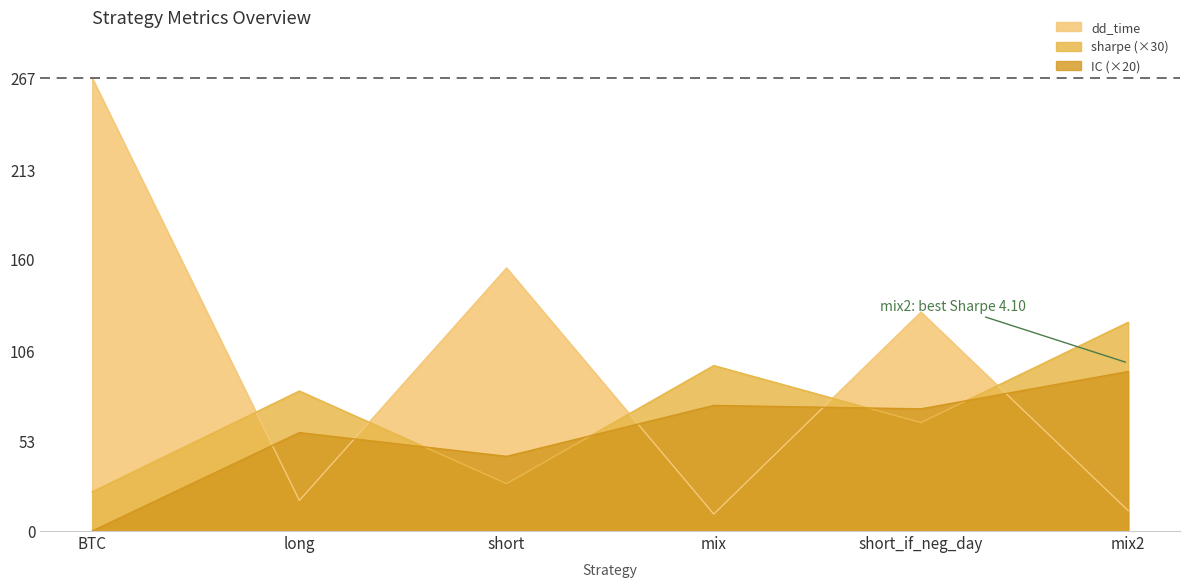

At which label does sharpe reach its minimum?

BTC